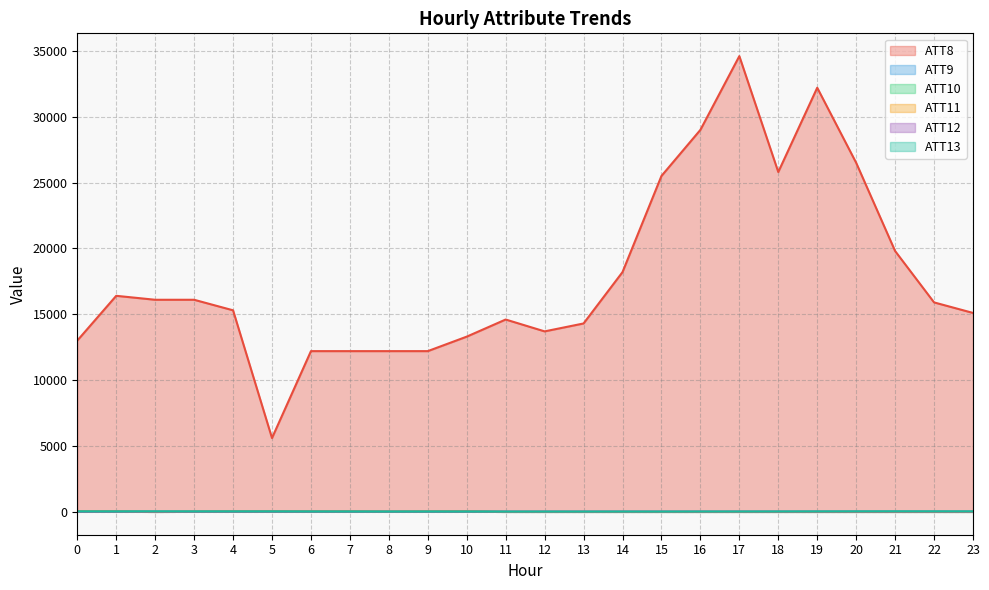

In ATT13, how many points are higher than both neighbors (excluding endpoints)?

6